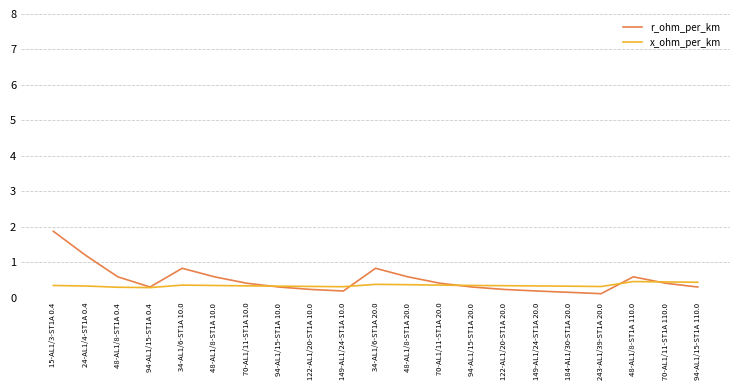

What is the minimum value for x_ohm_per_km?

0.3